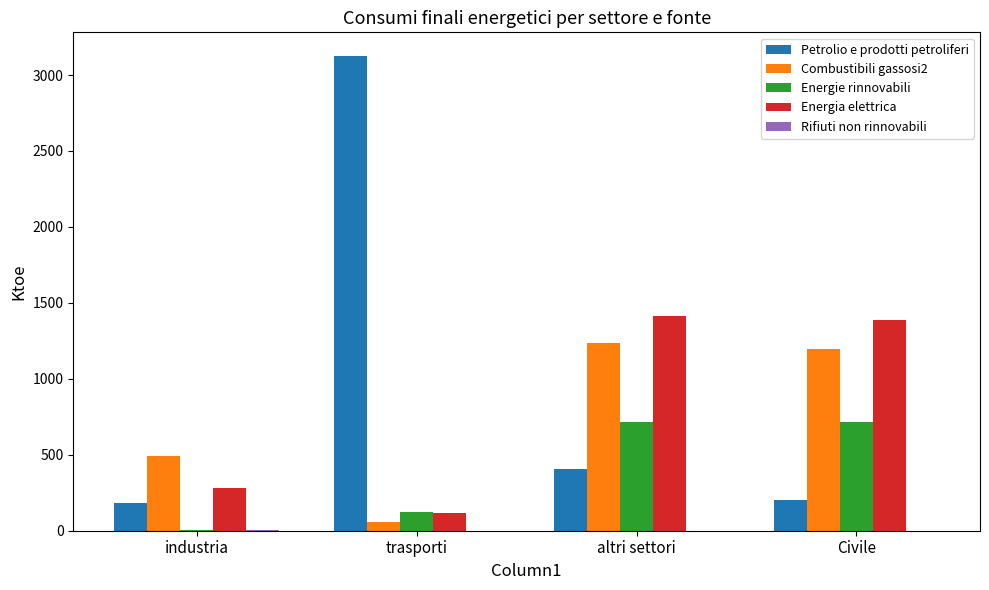

Which series changed the most between industria and Civile?

Energia elettrica